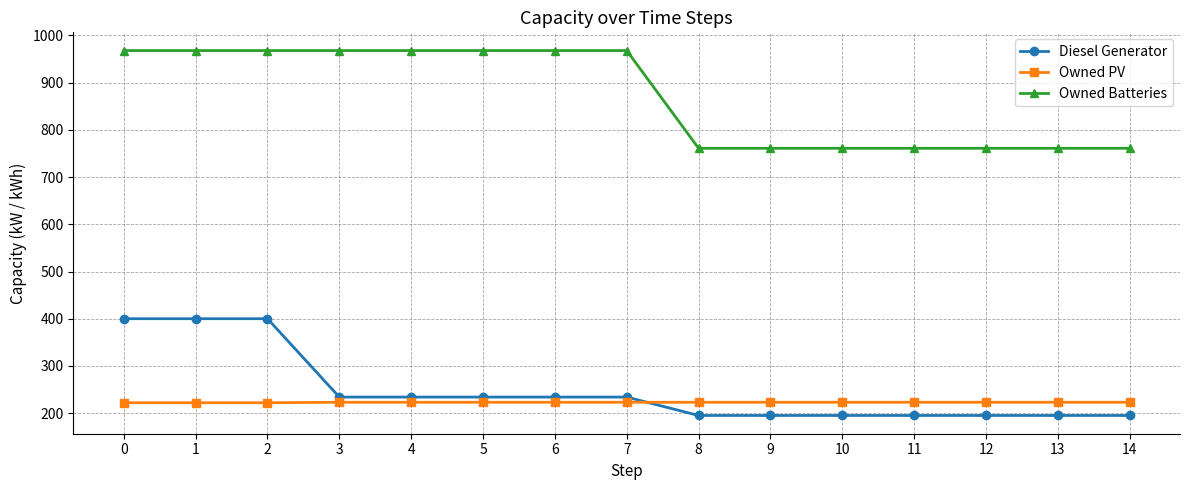

True or false: Owned PV and Owned Batteries cross at least once.

False